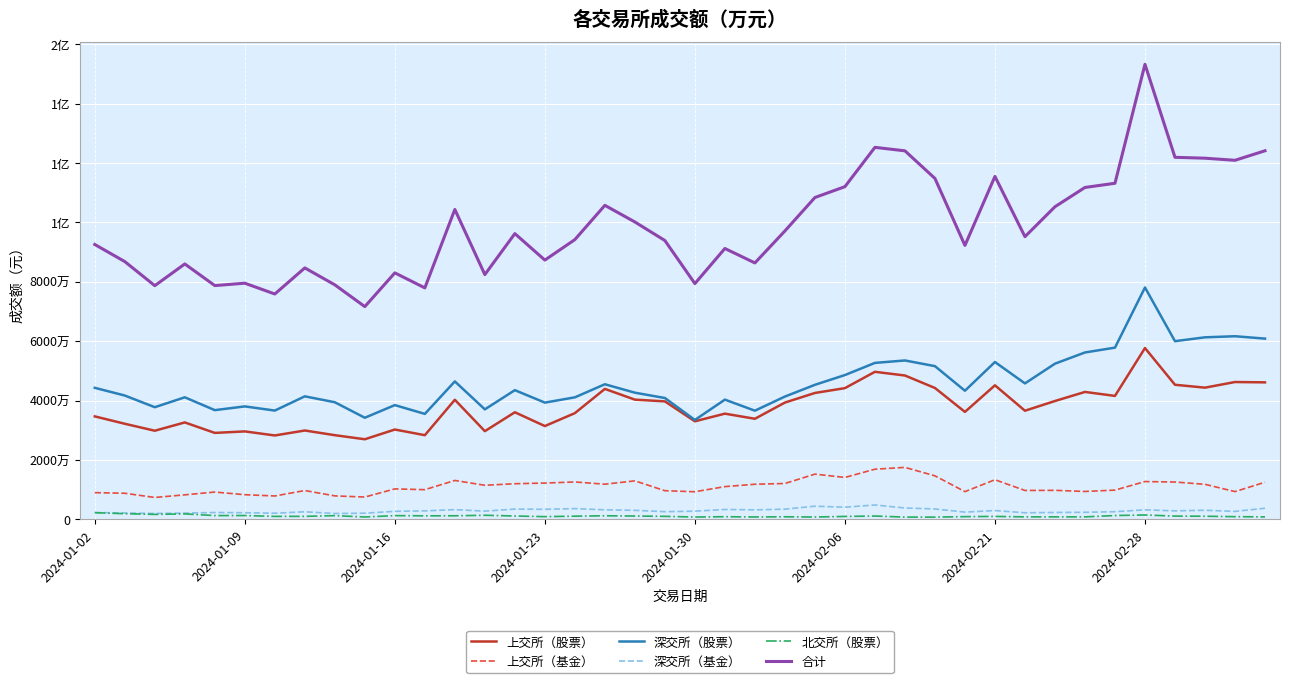

What is the difference between the maximum and minimum values in the 深交所（基金） series?

2858700.0